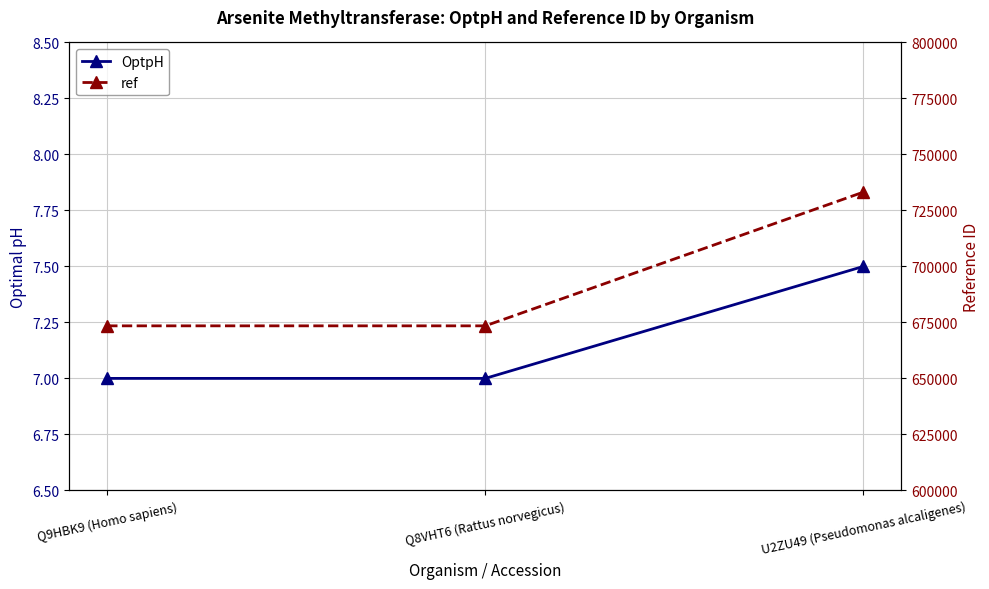

Which label corresponds to the smallest value in the chart?

Q9HBK9 (Homo sapiens)